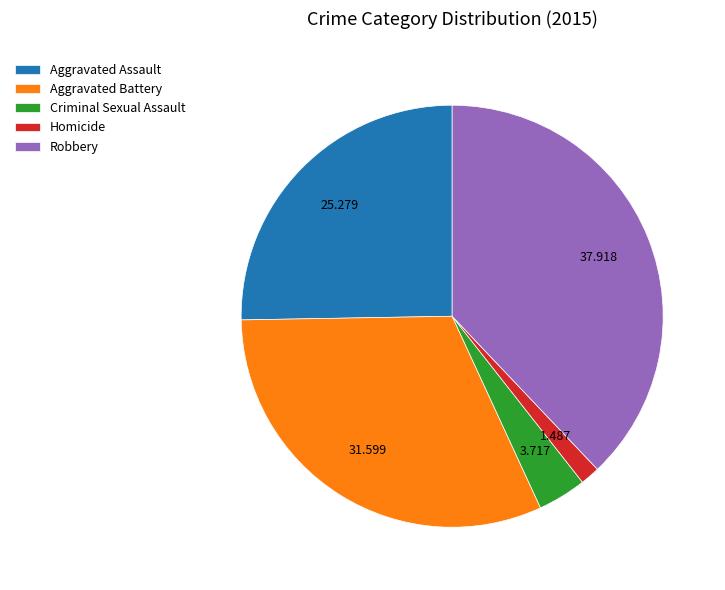

How many segments does this pie chart have?

5